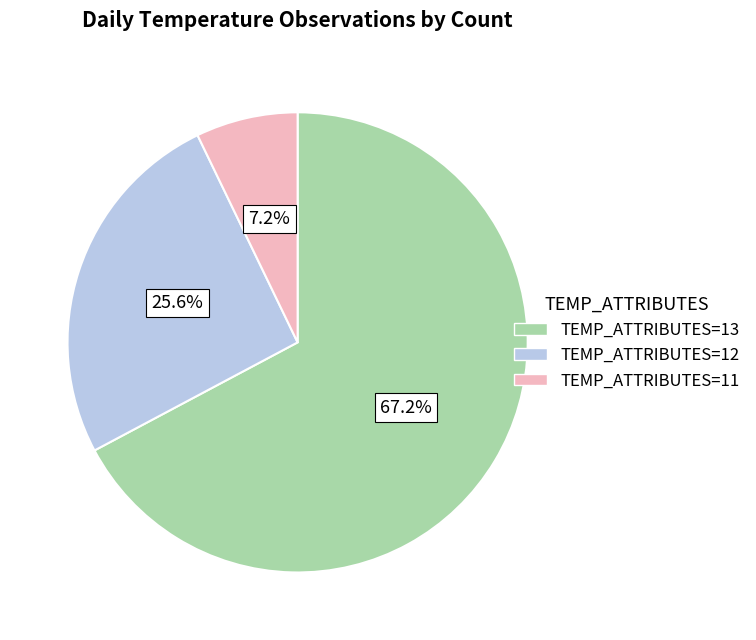

To the nearest percent, what is the difference between the largest and smallest slice percentages?

60%